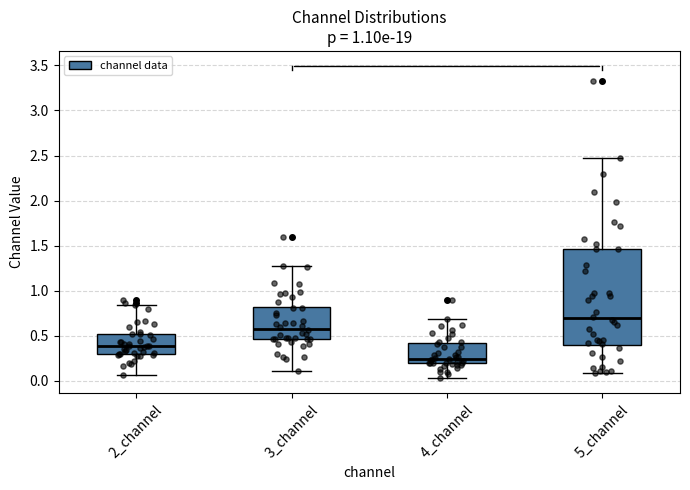

Reading left to right, transcribe this box plot: for each box, give where its median line is, the range the box spans, and where its two whiskers end, as read against the y-axis. The values are not printed on the chart, so give them approximately, as read against the axis.

2_channel: median 0.40, box 0.30 to 0.50, whiskers 0.05 to 0.85
3_channel: median 0.60, box 0.45 to 0.80, whiskers 0.10 to 1.25
4_channel: median 0.25, box 0.20 to 0.40, whiskers 0.05 to 0.70
5_channel: median 0.70, box 0.40 to 1.45, whiskers 0.10 to 2.45